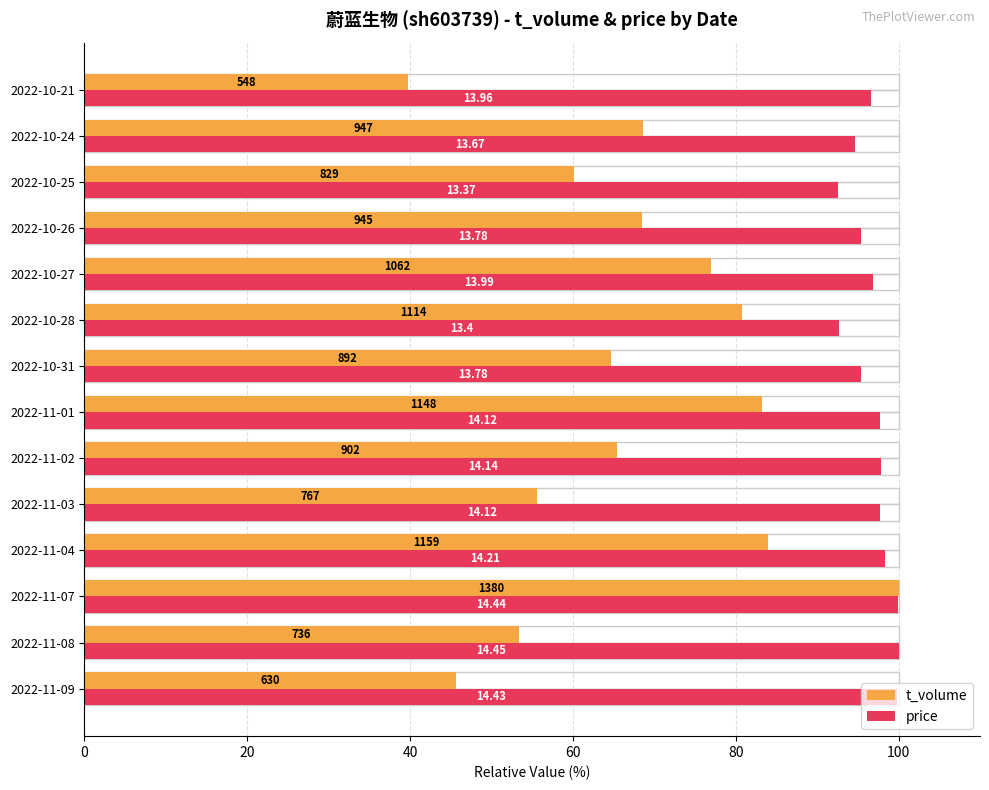

What is the value of the t_volume bar at the 13th from the left?

68.6